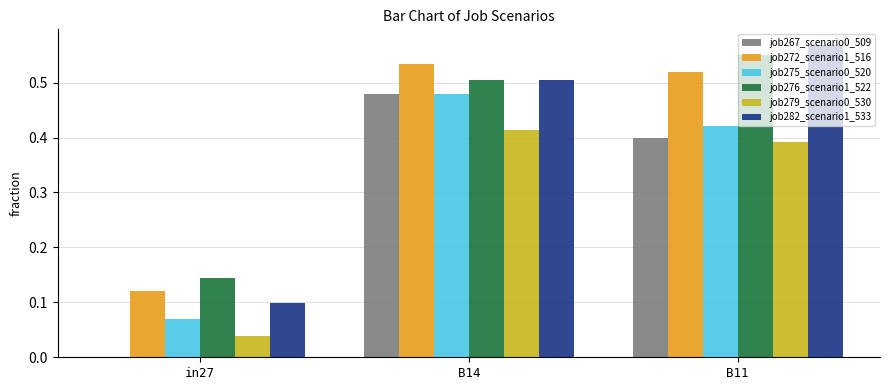

What is the sum of all job275_scenario0_520 values?

1.0